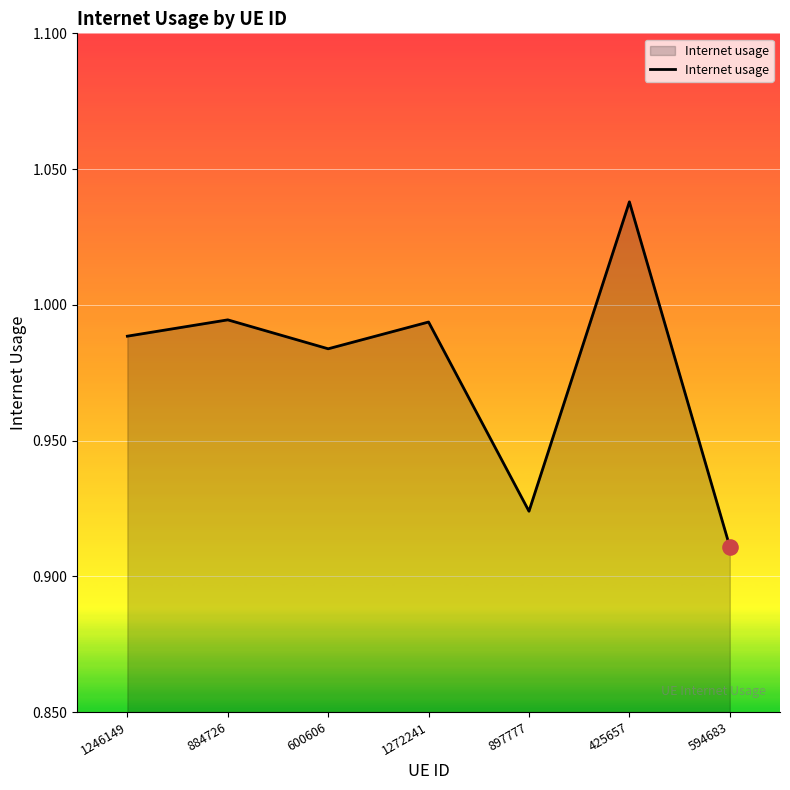

What is the change in value from 600606 to 594683?

-0.1